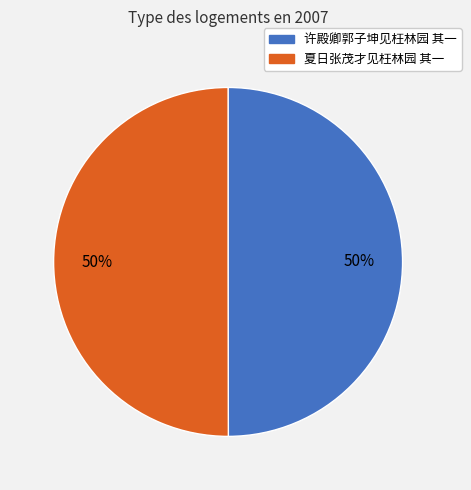

Is it true that 许殿卿郭子坤见枉林园 其一 is 50% of the pie?

True